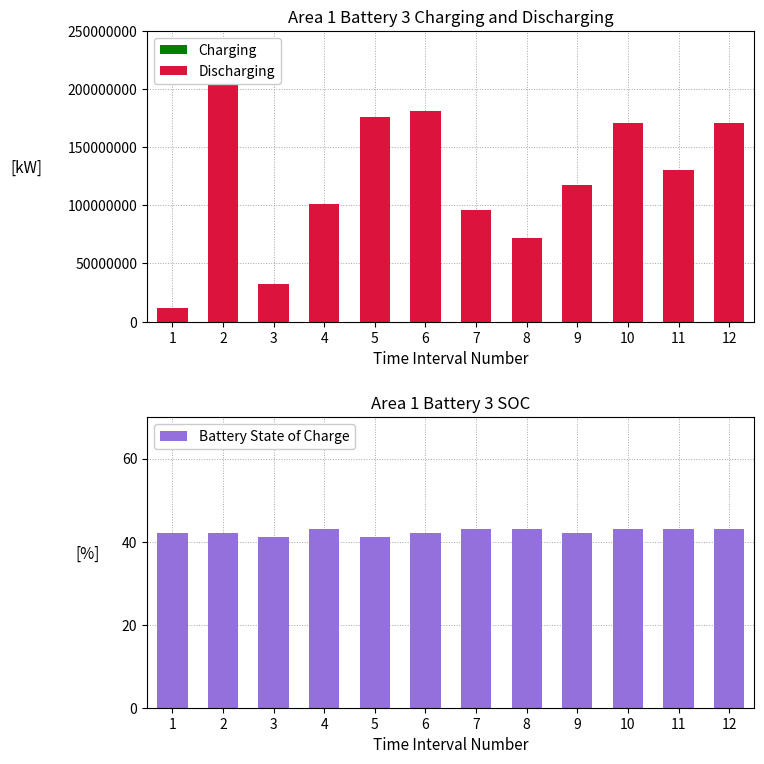

Between 11 and 2, which is larger?

11